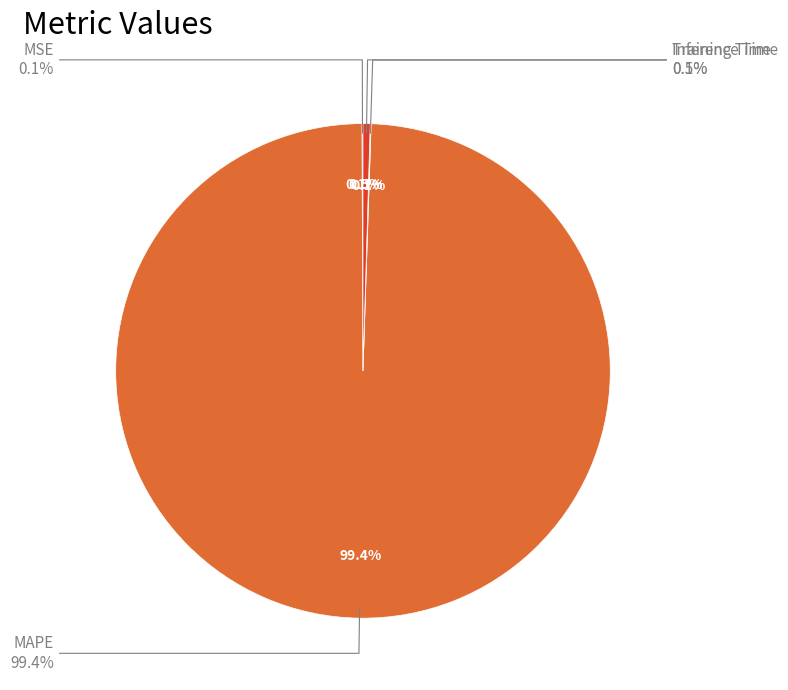

Rank the categories by value from lowest to highest.

Training Time, MSE, Inference Time, MAPE